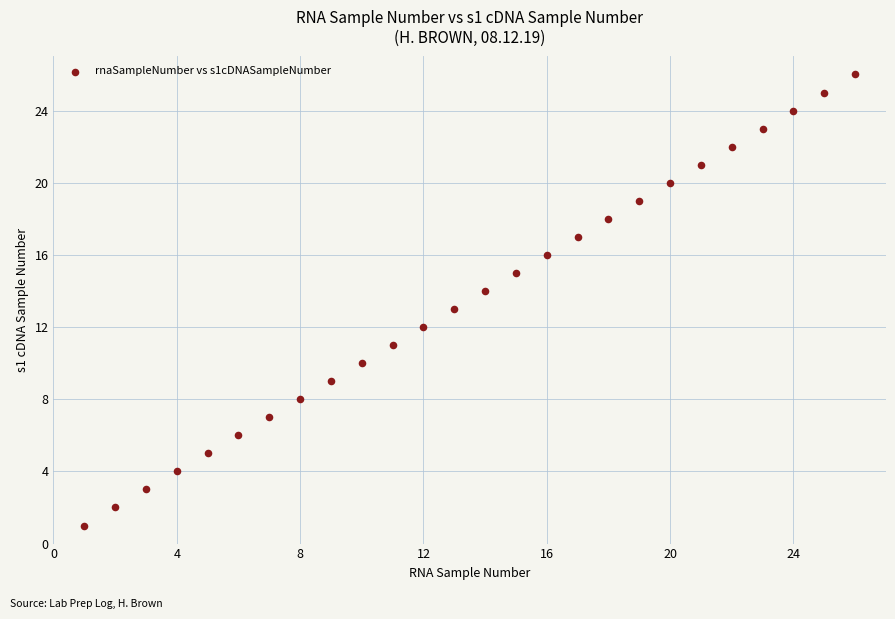

What is the range of Y values (max minus min)?

25